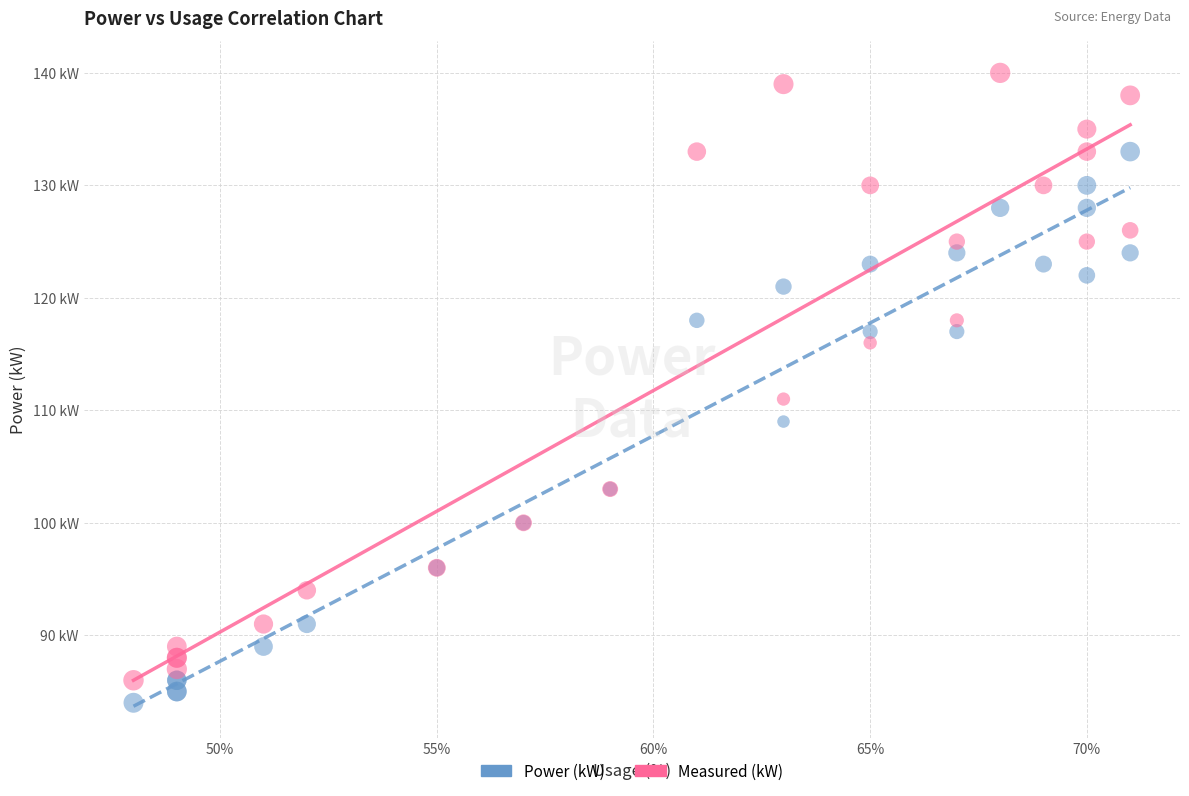

What are all the series names shown in the legend?

Power (kW), Measured (kW)